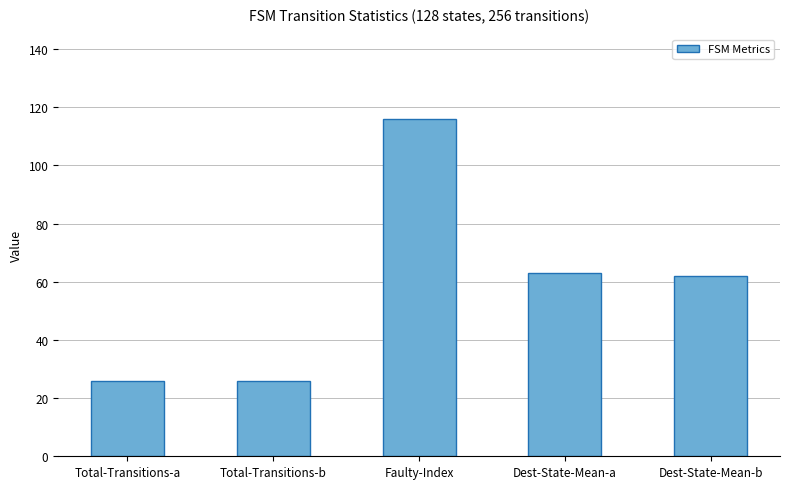

What is the greatest value displayed?

116